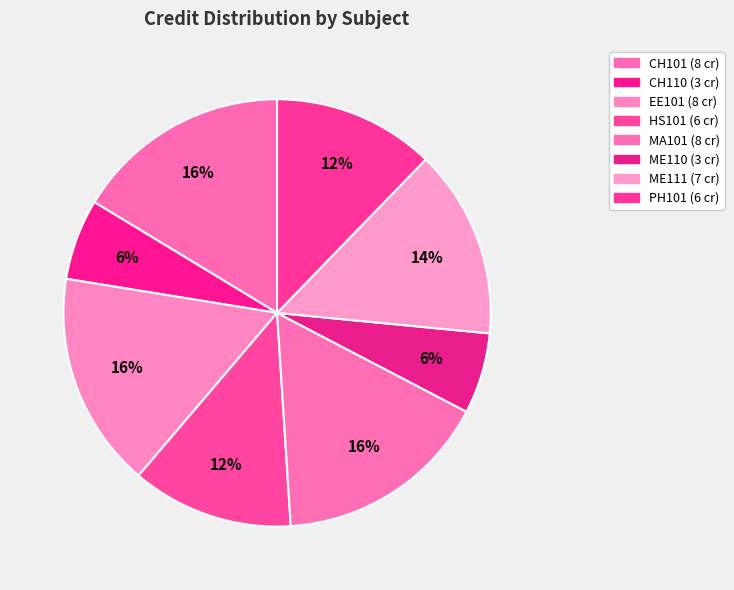

How many slices are in this pie chart?

8